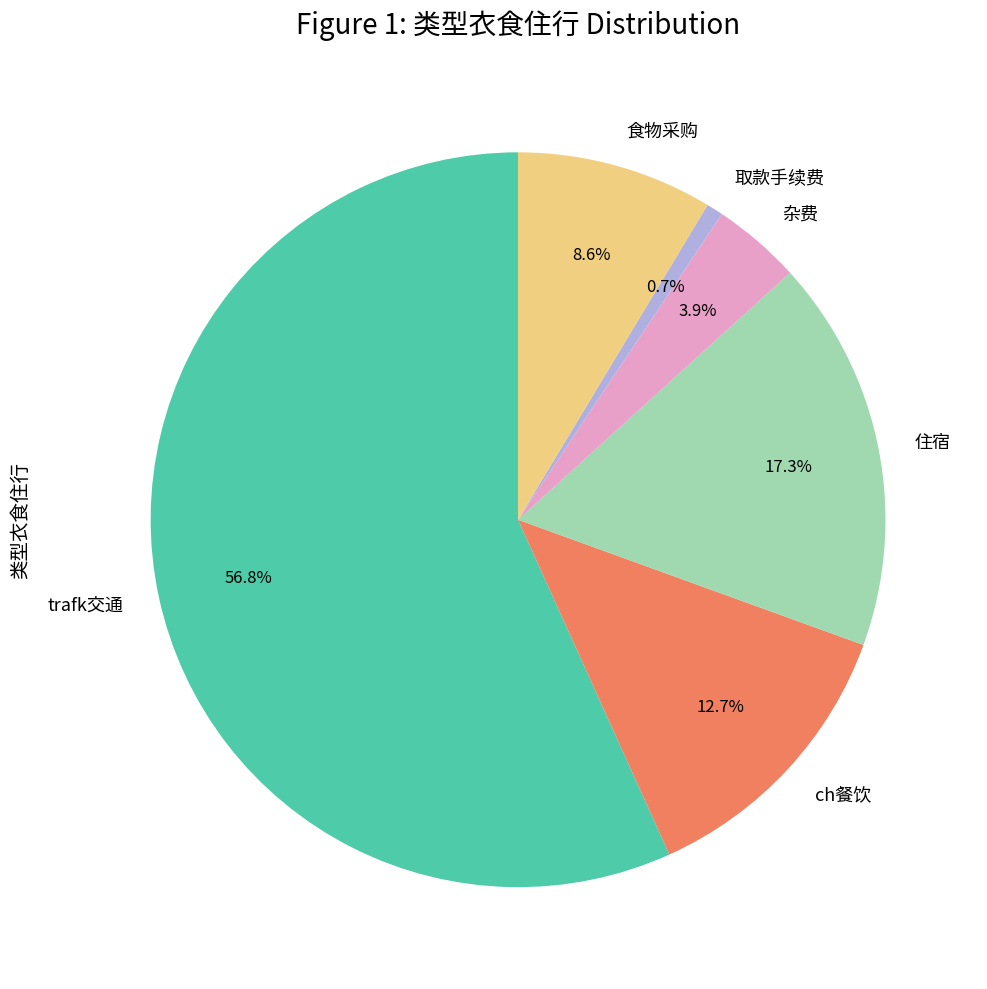

How much of the chart is everything except 住宿?

82.7%